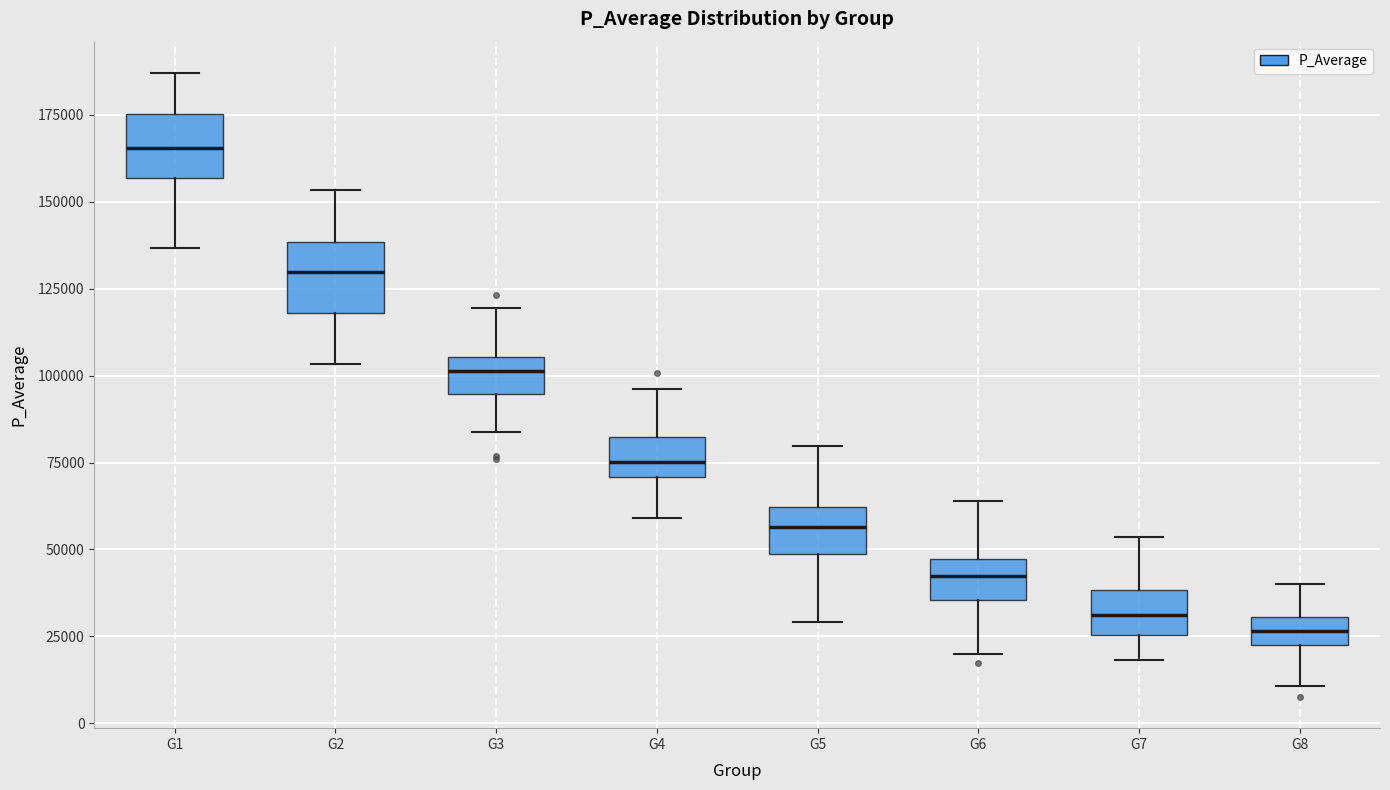

Reading left to right, read every box against the y-axis: the position of its median line, the range the box covers, and the ends of its whiskers. The values are not printed on the chart, so give them approximately, as read against the axis.

G1: median 165000, box 155000 to 175000, whiskers 135000 to 185000
G2: median 130000, box 120000 to 140000, whiskers 105000 to 155000
G3: median 100000, box 95000 to 105000, whiskers 85000 to 120000
G4: median 75000, box 70000 to 80000, whiskers 60000 to 95000
G5: median 55000, box 50000 to 60000, whiskers 30000 to 80000
G6: median 40000, box 35000 to 45000, whiskers 20000 to 65000
G7: median 30000, box 25000 to 40000, whiskers 20000 to 55000
G8: median 25000 (inside the box), box 25000 to 30000, whiskers 10000 to 40000